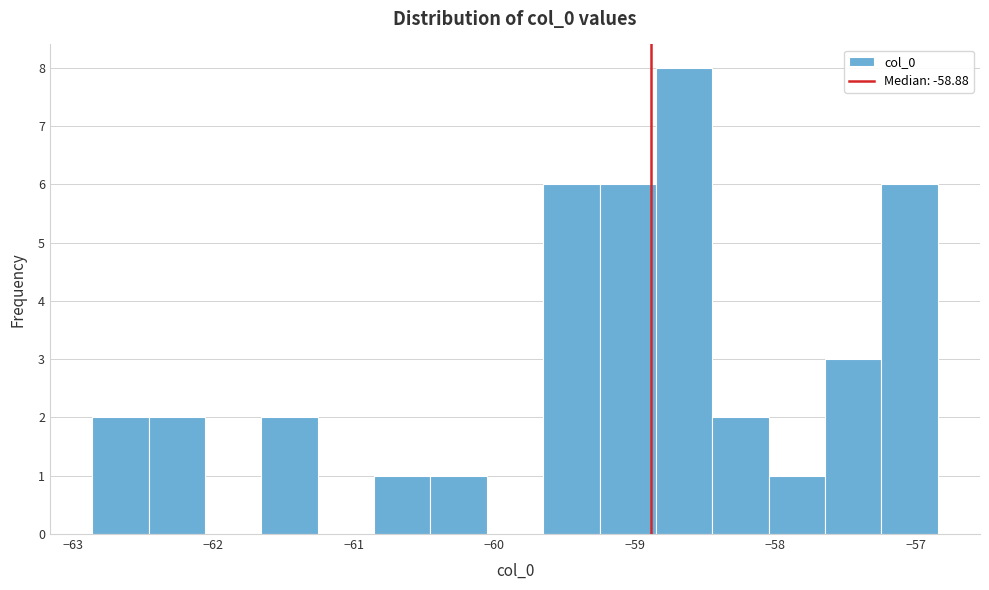

Which range on the x-axis has the tallest bar?

-58.8 to -58.4